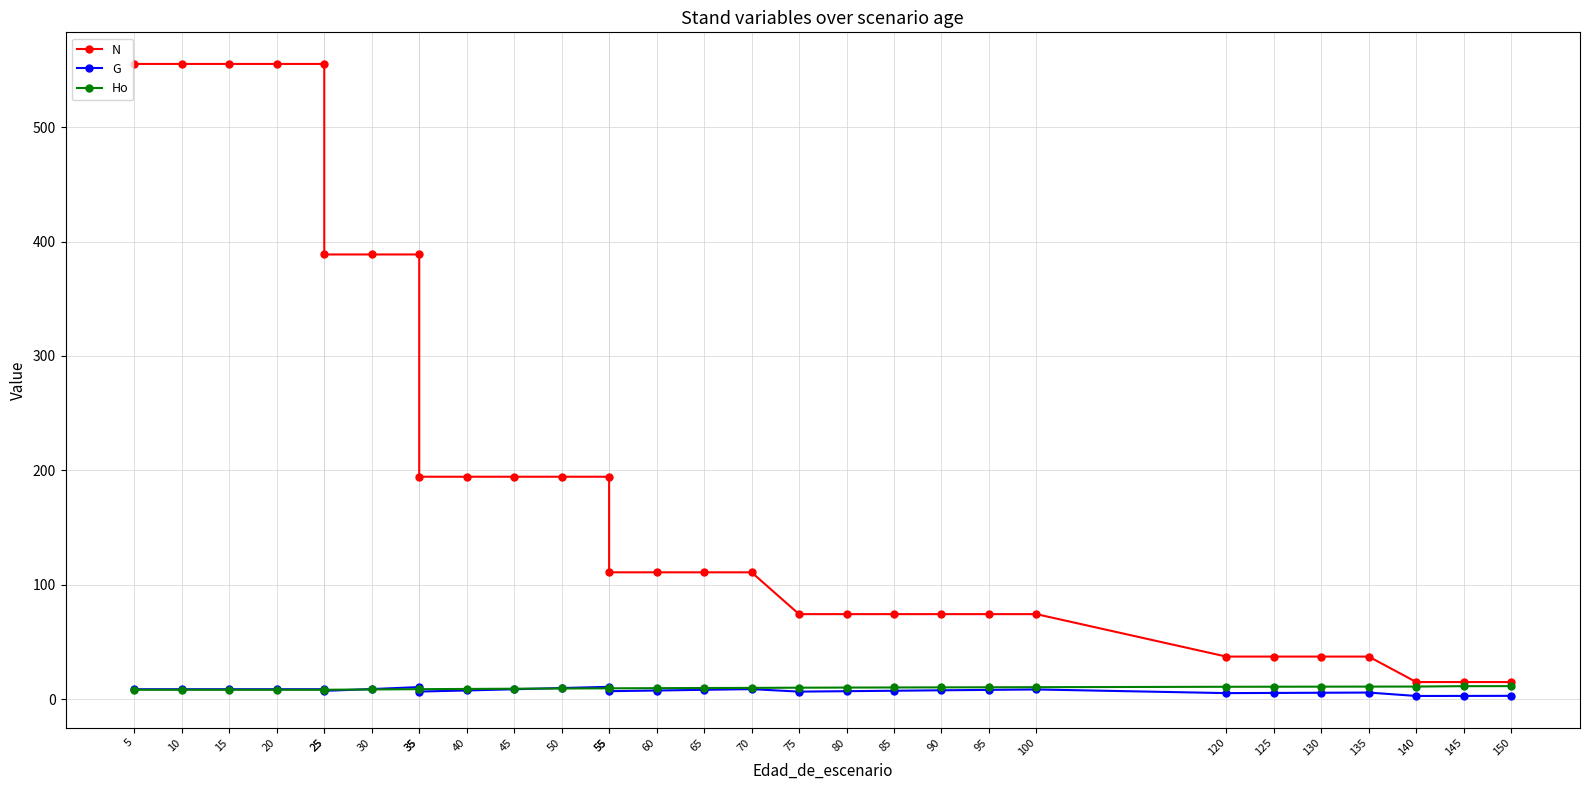

Rank the categories by N value from highest to lowest.

5, 10, 15, 20, 25, 25, 30, 35, 35, 40, 45, 50, 55, 55, 60, 65, 70, 75, 80, 85, 90, 95, 100, 120, 125, 130, 135, 140, 145, 150